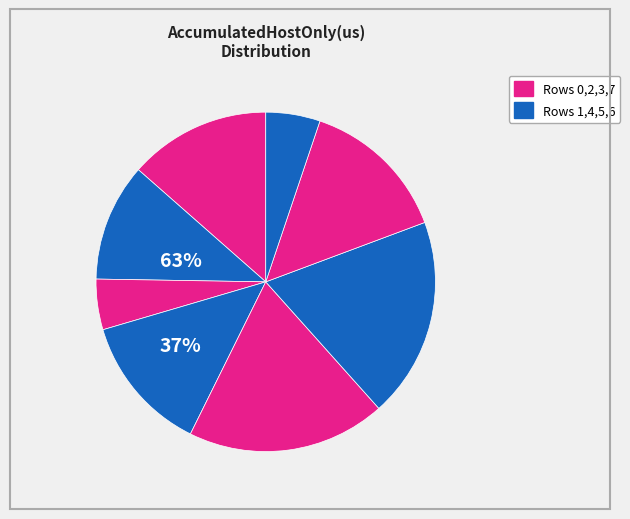

To the nearest percent, what is the average slice percentage?

12%